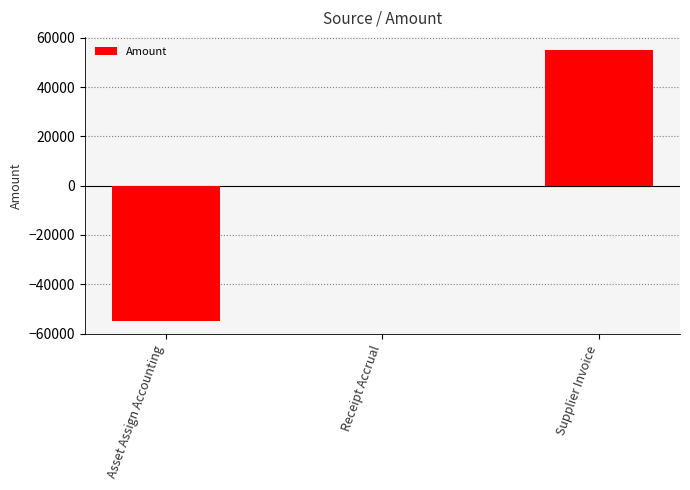

Are the bars grouped side by side (vs. stacked)?

No